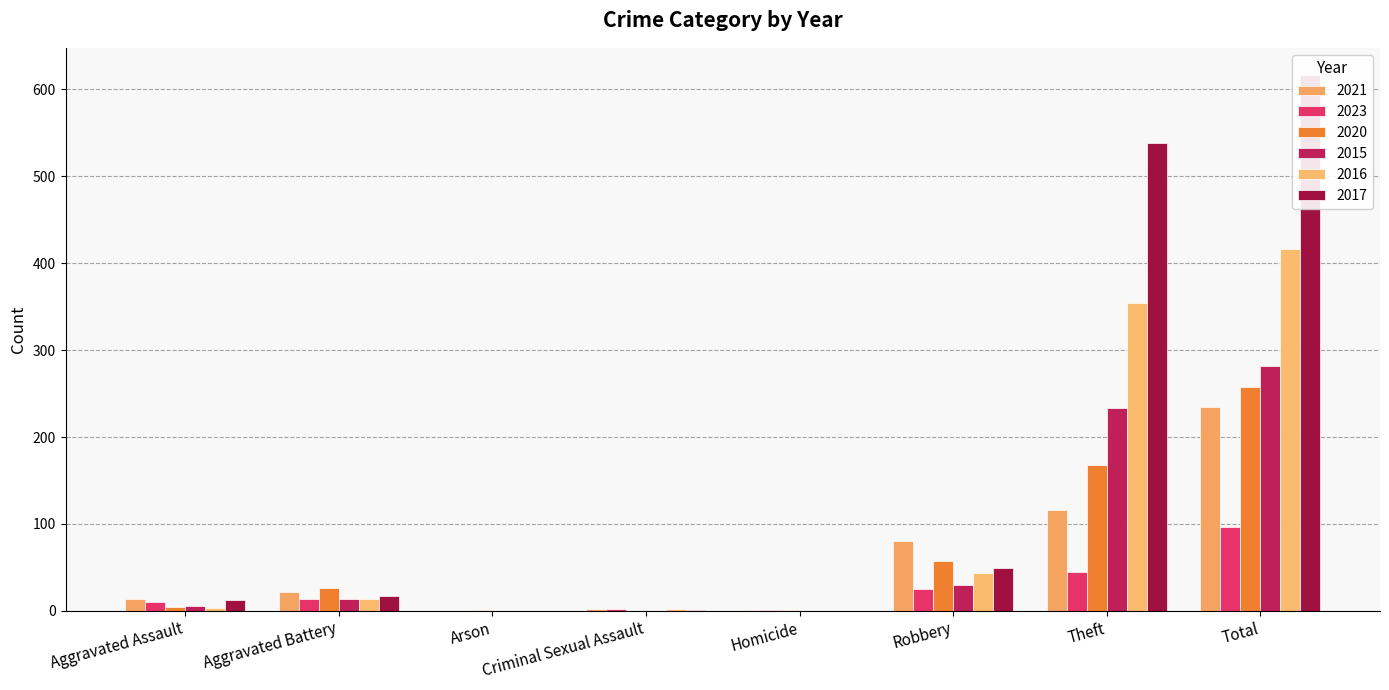

Reading right to left, list all the values displayed in this chart.

2021: 234	116	80	1	2	0	22	13
2023: 96	45	25	1	2	0	13	10
2020: 257	168	57	1	0	1	26	4
2015: 282	233	30	0	0	0	13	6
2016: 416	354	44	0	2	0	13	3
2017: 617	538	49	0	1	0	17	12